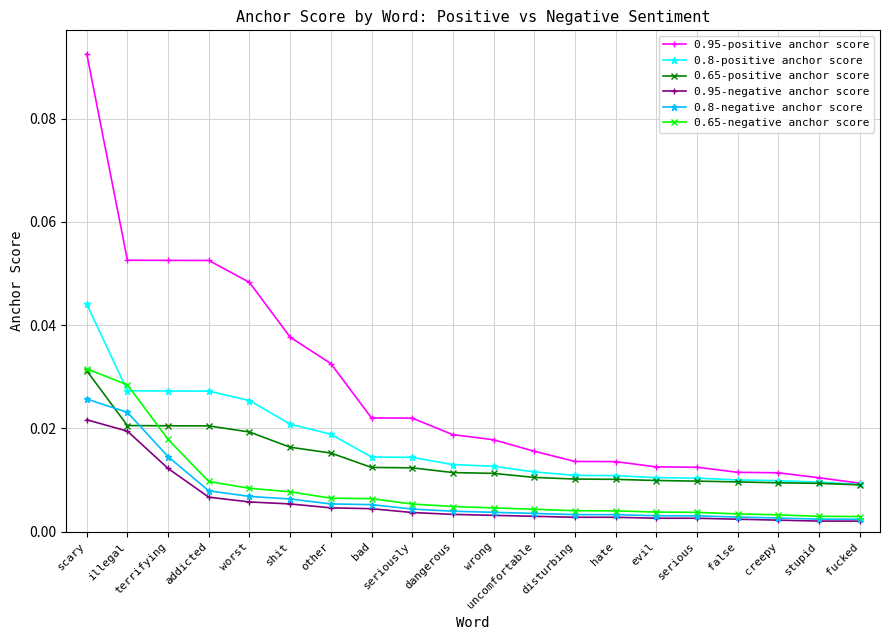

Count the 0.95-negative anchor score values in the range 0 to 1.

20